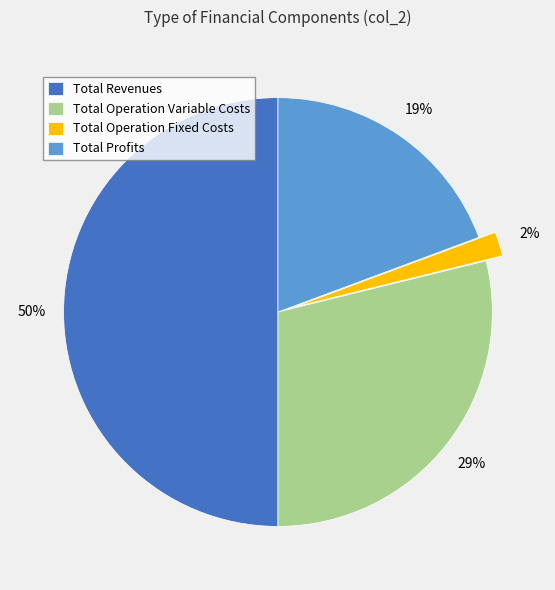

What is the smallest slice in the pie chart?

Total Operation Fixed Costs